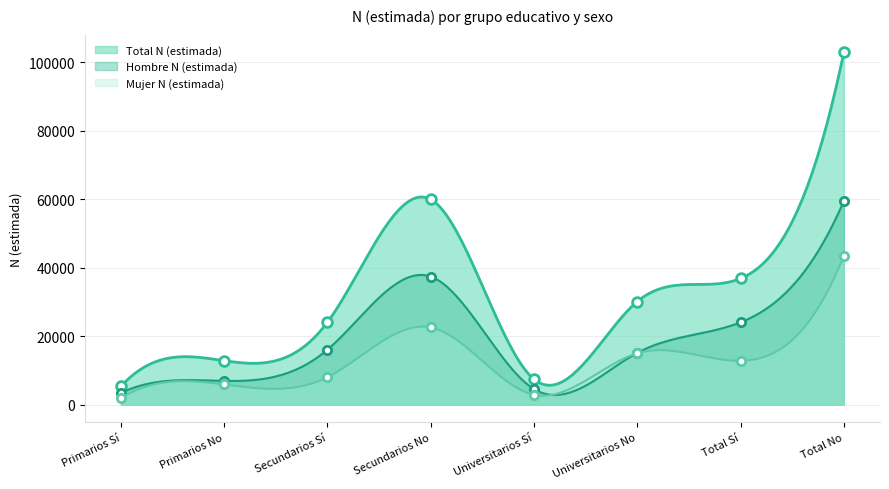

What is the total value across all series at Total No?

205758